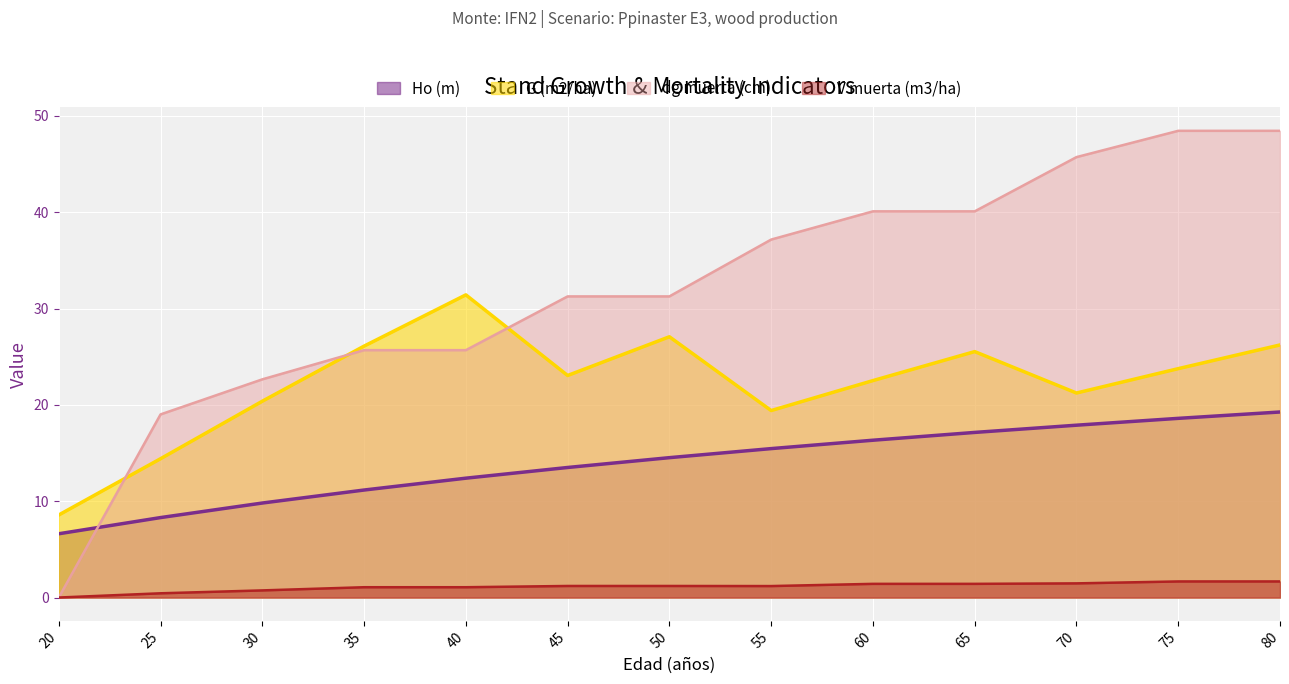

Read the dg muerta (cm) value at 45.

31.3